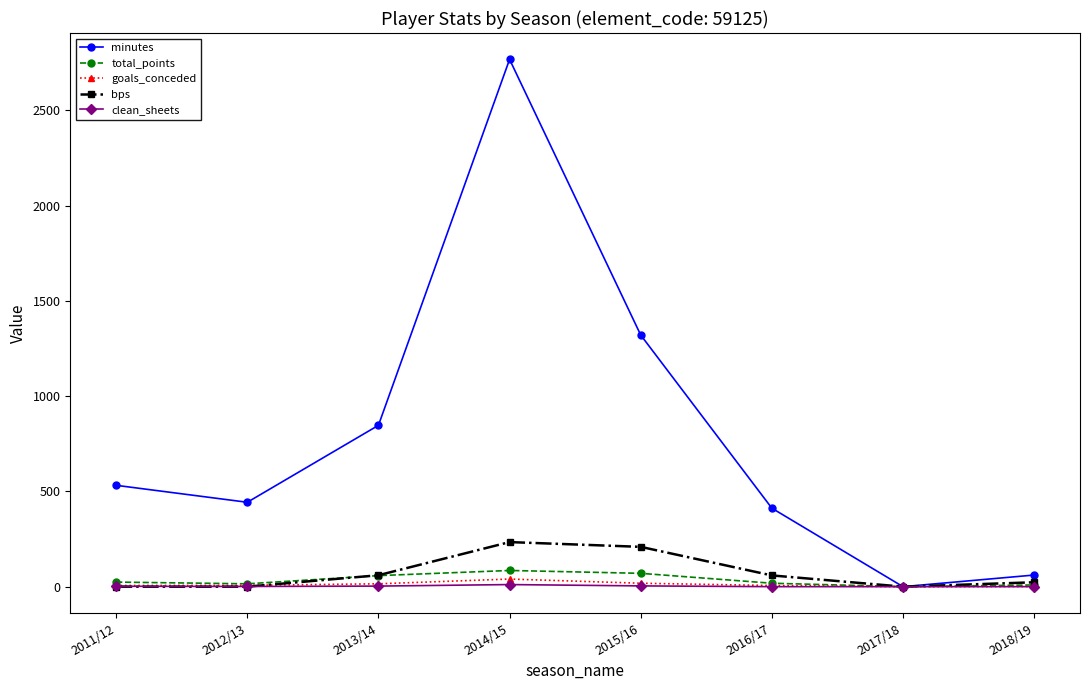

Which series has the largest range (max minus min)?

minutes